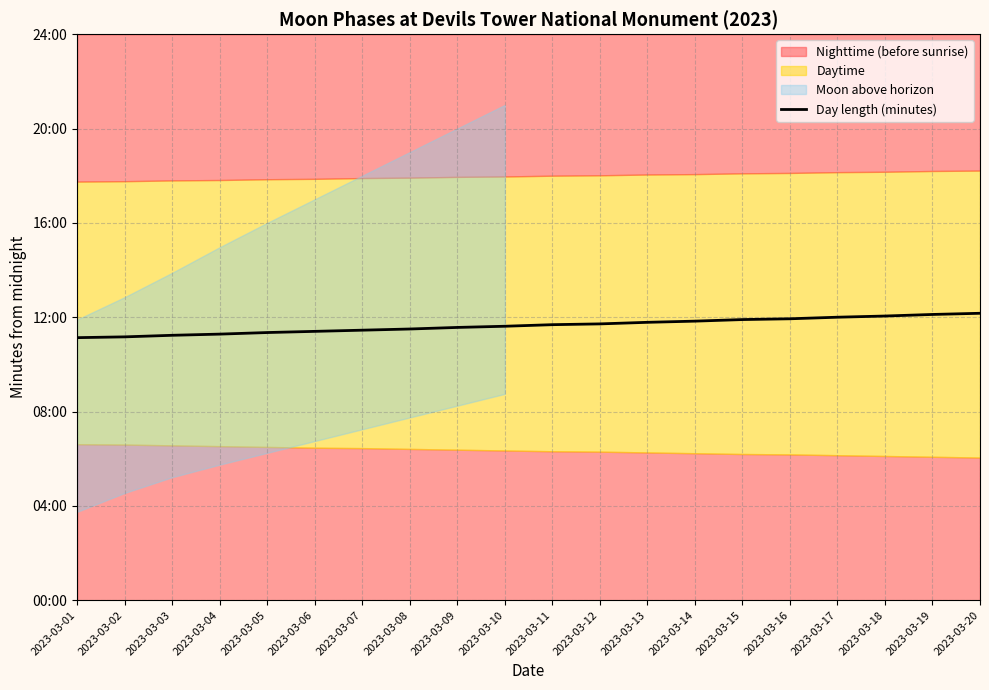

Reading left to right, what are all the values shown in this chart?

2023-03-01=668	2023-03-02=670	2023-03-03=674	2023-03-04=677	2023-03-05=681	2023-03-06=684	2023-03-07=687	2023-03-08=690	2023-03-09=694	2023-03-10=697	2023-03-11=701	2023-03-12=703	2023-03-13=707	2023-03-14=710	2023-03-15=714	2023-03-16=716	2023-03-17=720	2023-03-18=723	2023-03-19=727	2023-03-20=730